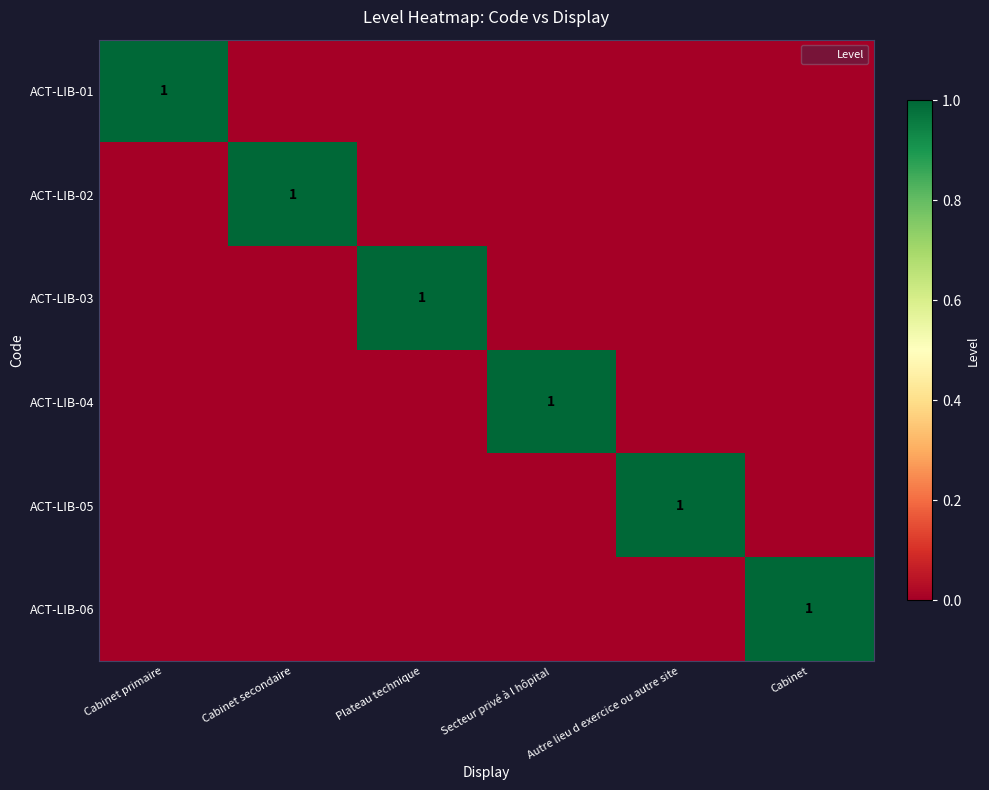

Which category has the highest value across all series?

Cabinet primaire